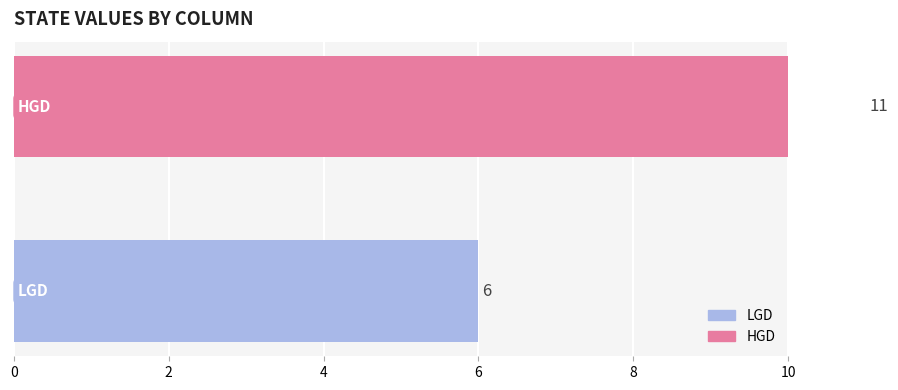

Are the bars grouped side by side (vs. stacked)?

Yes